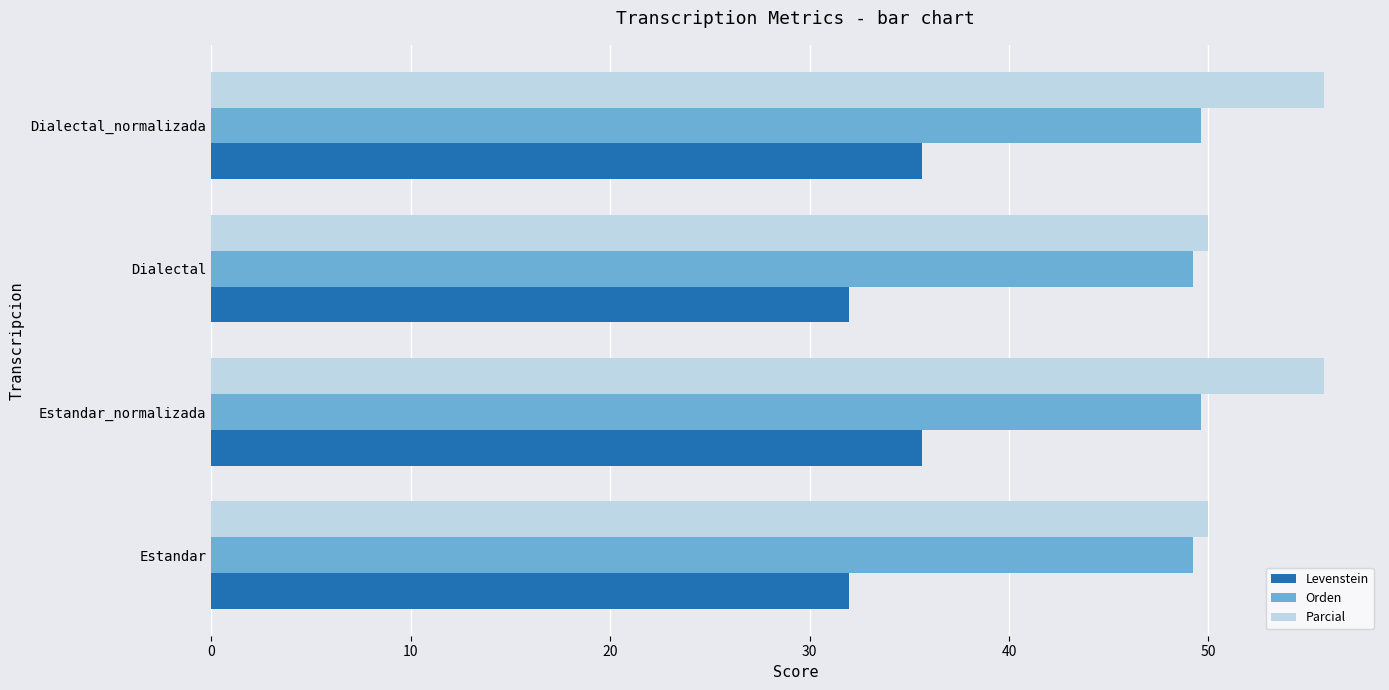

Which series has the largest total across all categories?

Parcial